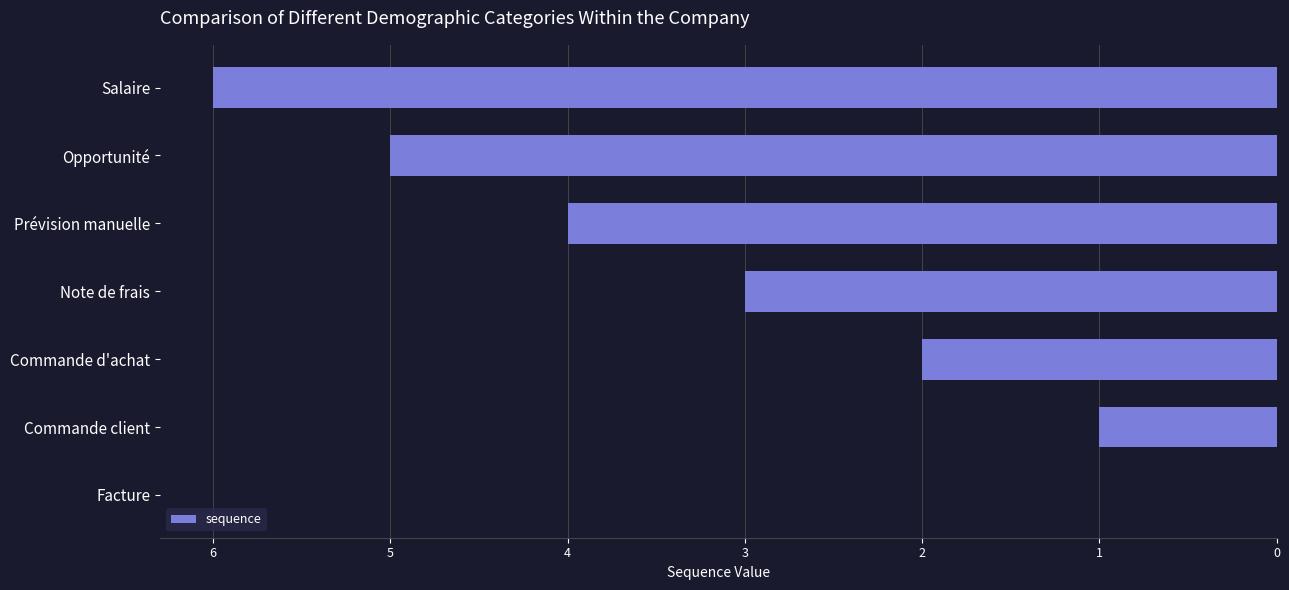

Where is the data nearest to the value 3?

Note de frais